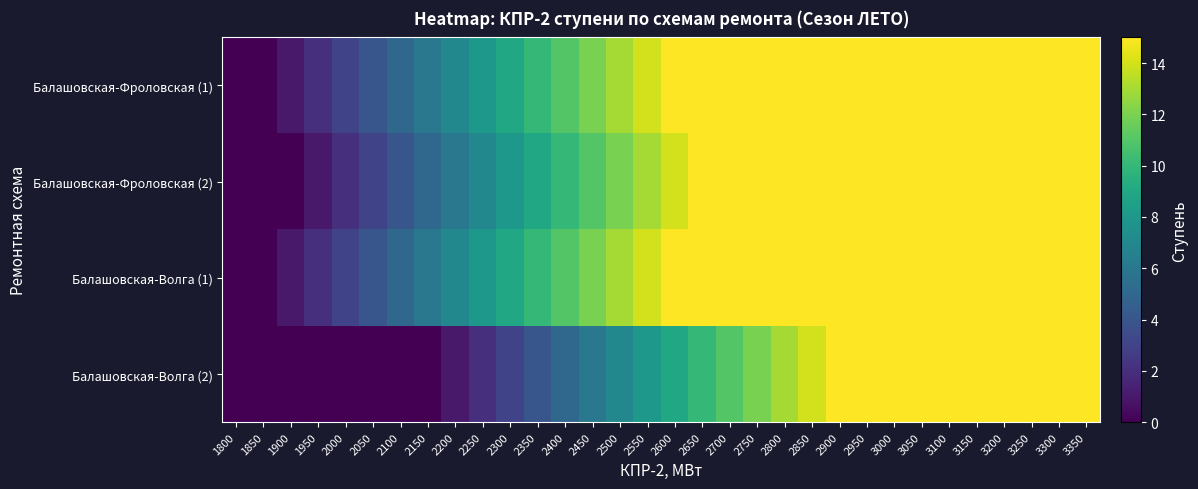

List the series in order of their peak value, lowest first.

Балашовская-Фроловская (1), Балашовская-Фроловская (2), Балашовская-Волга (1), Балашовская-Волга (2)